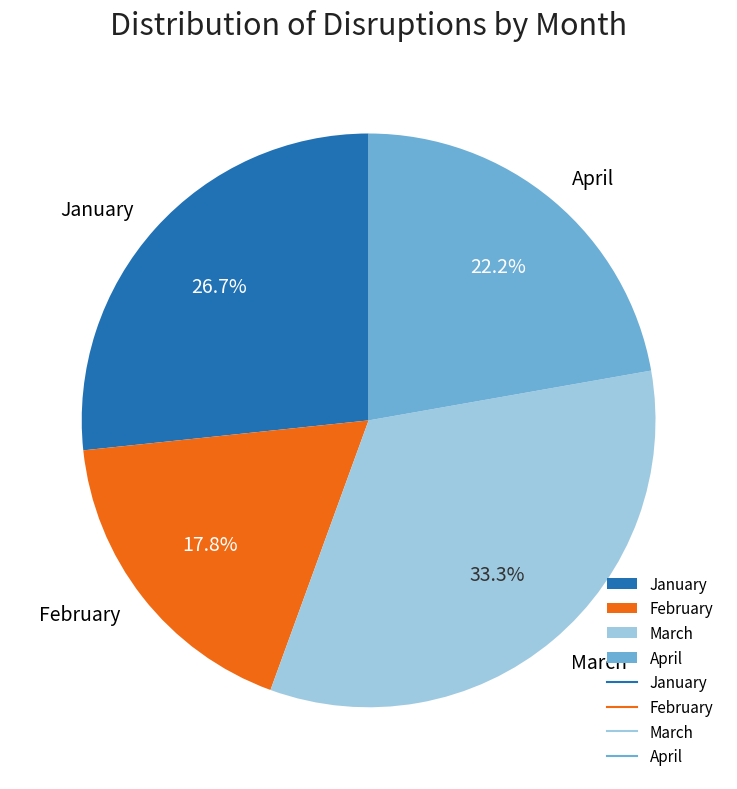

True or false: February accounts for 32% of the total.

False